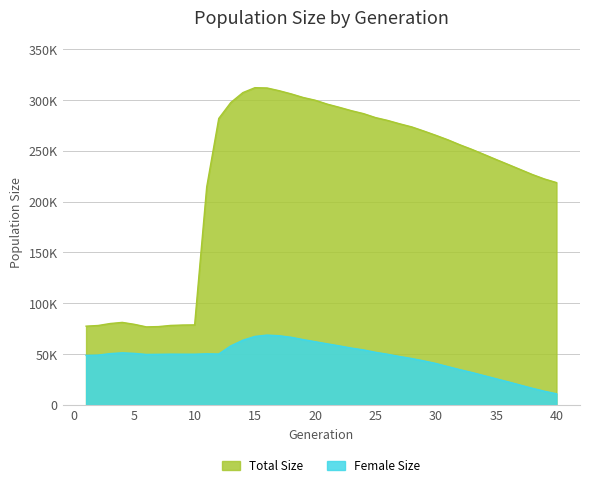

The value of female_size at 34 is 7030. True or false?

False